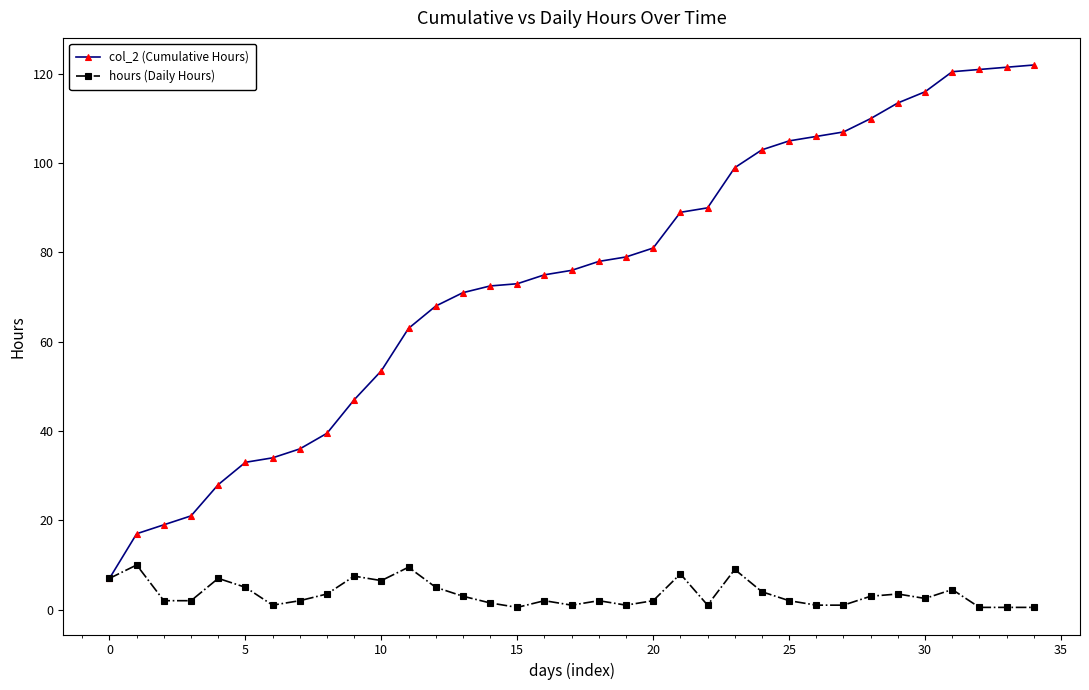

True or false: hours (Daily Hours) has more than 0 interior local peaks.

True